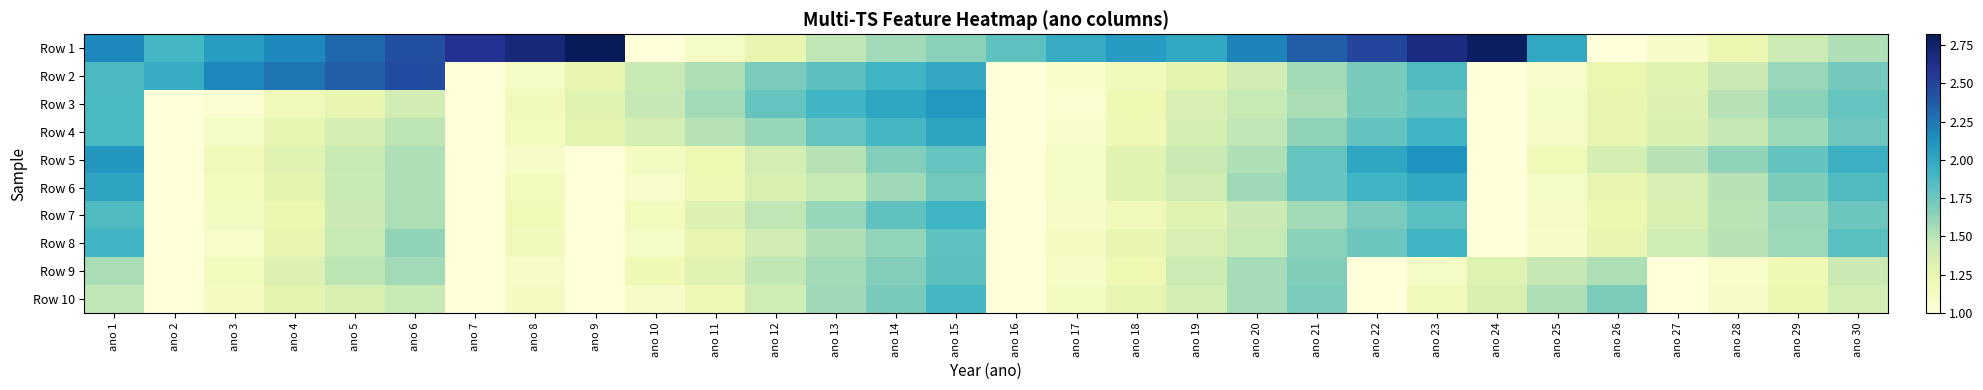

Reading left to right, extract all data points from this chart.

Row 1: ano 1=2.2	ano 2=1.9	ano 3=2.1	ano 4=2.2	ano 5=2.3	ano 6=2.4	ano 7=2.6	ano 8=2.7	ano 9=2.8	ano 10=1.0	ano 11=1.1	ano 12=1.2	ano 13=1.5	ano 14=1.6	ano 15=1.6	ano 16=1.8	ano 17=2.0	ano 18=2.1	ano 19=2.0	ano 20=2.2	ano 21=2.4	ano 22=2.5	ano 23=2.7	ano 24=2.8	ano 25=2.0	ano 26=1.0	ano 27=1.1	ano 28=1.2	ano 29=1.4	ano 30=1.5
Row 2: ano 1=1.9	ano 2=2.0	ano 3=2.2	ano 4=2.3	ano 5=2.4	ano 6=2.5	ano 7=1.0	ano 8=1.1	ano 9=1.3	ano 10=1.4	ano 11=1.5	ano 12=1.7	ano 13=1.8	ano 14=1.9	ano 15=2.0	ano 16=1.0	ano 17=1.1	ano 18=1.2	ano 19=1.3	ano 20=1.4	ano 21=1.6	ano 22=1.7	ano 23=1.9	ano 24=1.0	ano 25=1.1	ano 26=1.2	ano 27=1.3	ano 28=1.4	ano 29=1.6	ano 30=1.7
Row 3: ano 1=1.9	ano 2=1.0	ano 3=1.1	ano 4=1.2	ano 5=1.3	ano 6=1.4	ano 7=1.0	ano 8=1.2	ano 9=1.3	ano 10=1.5	ano 11=1.6	ano 12=1.8	ano 13=1.9	ano 14=2.0	ano 15=2.1	ano 16=1.0	ano 17=1.1	ano 18=1.2	ano 19=1.4	ano 20=1.4	ano 21=1.6	ano 22=1.7	ano 23=1.8	ano 24=1.0	ano 25=1.1	ano 26=1.3	ano 27=1.3	ano 28=1.5	ano 29=1.6	ano 30=1.8
Row 4: ano 1=1.9	ano 2=1.0	ano 3=1.1	ano 4=1.3	ano 5=1.4	ano 6=1.5	ano 7=1.0	ano 8=1.2	ano 9=1.3	ano 10=1.4	ano 11=1.5	ano 12=1.6	ano 13=1.8	ano 14=1.9	ano 15=2.0	ano 16=1.0	ano 17=1.1	ano 18=1.2	ano 19=1.4	ano 20=1.5	ano 21=1.6	ano 22=1.8	ano 23=1.9	ano 24=1.0	ano 25=1.1	ano 26=1.2	ano 27=1.3	ano 28=1.5	ano 29=1.6	ano 30=1.7
Row 5: ano 1=2.1	ano 2=1.0	ano 3=1.2	ano 4=1.3	ano 5=1.4	ano 6=1.5	ano 7=1.0	ano 8=1.1	ano 9=1.0	ano 10=1.1	ano 11=1.2	ano 12=1.4	ano 13=1.5	ano 14=1.7	ano 15=1.8	ano 16=1.0	ano 17=1.1	ano 18=1.3	ano 19=1.4	ano 20=1.5	ano 21=1.8	ano 22=2.0	ano 23=2.1	ano 24=1.0	ano 25=1.2	ano 26=1.4	ano 27=1.5	ano 28=1.6	ano 29=1.8	ano 30=1.9
Row 6: ano 1=2.0	ano 2=1.0	ano 3=1.2	ano 4=1.3	ano 5=1.4	ano 6=1.5	ano 7=1.0	ano 8=1.2	ano 9=1.0	ano 10=1.1	ano 11=1.2	ano 12=1.4	ano 13=1.4	ano 14=1.6	ano 15=1.7	ano 16=1.0	ano 17=1.1	ano 18=1.3	ano 19=1.4	ano 20=1.6	ano 21=1.8	ano 22=1.9	ano 23=2.0	ano 24=1.0	ano 25=1.1	ano 26=1.2	ano 27=1.4	ano 28=1.5	ano 29=1.7	ano 30=1.9
Row 7: ano 1=1.9	ano 2=1.0	ano 3=1.1	ano 4=1.2	ano 5=1.4	ano 6=1.5	ano 7=1.0	ano 8=1.2	ano 9=1.0	ano 10=1.2	ano 11=1.3	ano 12=1.5	ano 13=1.6	ano 14=1.8	ano 15=1.9	ano 16=1.0	ano 17=1.1	ano 18=1.2	ano 19=1.3	ano 20=1.4	ano 21=1.6	ano 22=1.7	ano 23=1.8	ano 24=1.0	ano 25=1.1	ano 26=1.2	ano 27=1.3	ano 28=1.5	ano 29=1.6	ano 30=1.8
Row 8: ano 1=1.9	ano 2=1.0	ano 3=1.1	ano 4=1.3	ano 5=1.4	ano 6=1.6	ano 7=1.0	ano 8=1.2	ano 9=1.0	ano 10=1.1	ano 11=1.2	ano 12=1.4	ano 13=1.5	ano 14=1.6	ano 15=1.8	ano 16=1.0	ano 17=1.1	ano 18=1.2	ano 19=1.4	ano 20=1.4	ano 21=1.6	ano 22=1.8	ano 23=1.9	ano 24=1.0	ano 25=1.1	ano 26=1.2	ano 27=1.4	ano 28=1.5	ano 29=1.6	ano 30=1.8
Row 9: ano 1=1.6	ano 2=1.0	ano 3=1.1	ano 4=1.3	ano 5=1.5	ano 6=1.6	ano 7=1.0	ano 8=1.1	ano 9=1.0	ano 10=1.2	ano 11=1.3	ano 12=1.5	ano 13=1.6	ano 14=1.7	ano 15=1.8	ano 16=1.0	ano 17=1.1	ano 18=1.2	ano 19=1.4	ano 20=1.6	ano 21=1.7	ano 22=1.0	ano 23=1.1	ano 24=1.3	ano 25=1.5	ano 26=1.5	ano 27=1.0	ano 28=1.1	ano 29=1.2	ano 30=1.4
Row 10: ano 1=1.5	ano 2=1.0	ano 3=1.1	ano 4=1.3	ano 5=1.4	ano 6=1.4	ano 7=1.0	ano 8=1.1	ano 9=1.0	ano 10=1.1	ano 11=1.2	ano 12=1.4	ano 13=1.6	ano 14=1.7	ano 15=1.9	ano 16=1.0	ano 17=1.1	ano 18=1.3	ano 19=1.4	ano 20=1.6	ano 21=1.7	ano 22=1.0	ano 23=1.2	ano 24=1.4	ano 25=1.5	ano 26=1.7	ano 27=1.0	ano 28=1.1	ano 29=1.2	ano 30=1.4